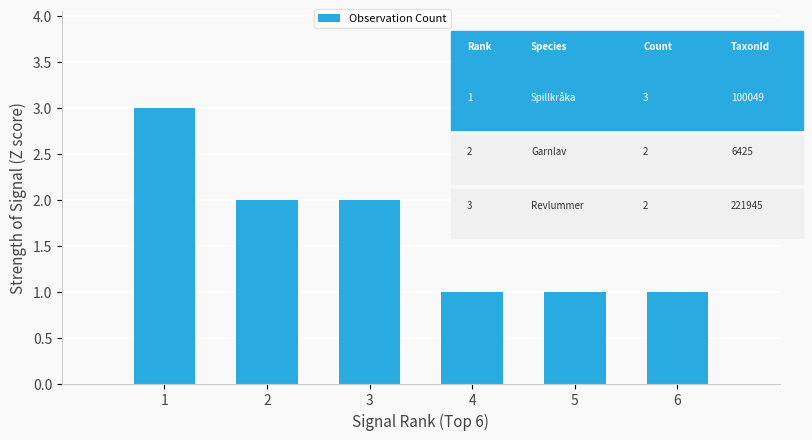

What is the sum of all values?

10